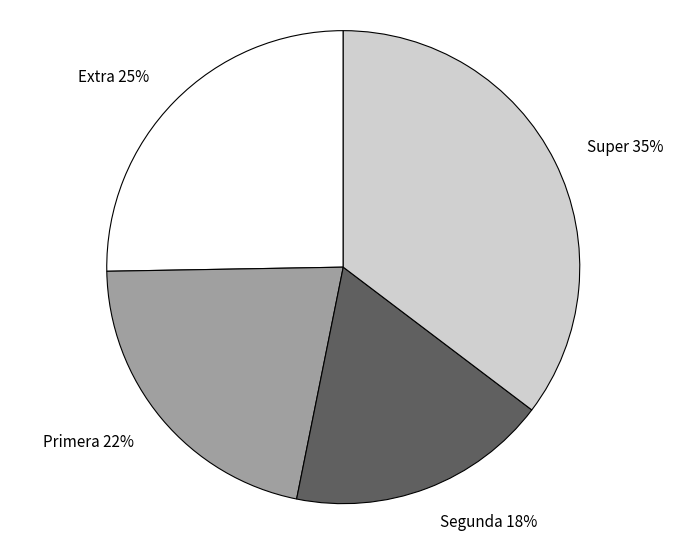

Rank the categories by value from highest to lowest.

Super, Extra, Primera, Segunda